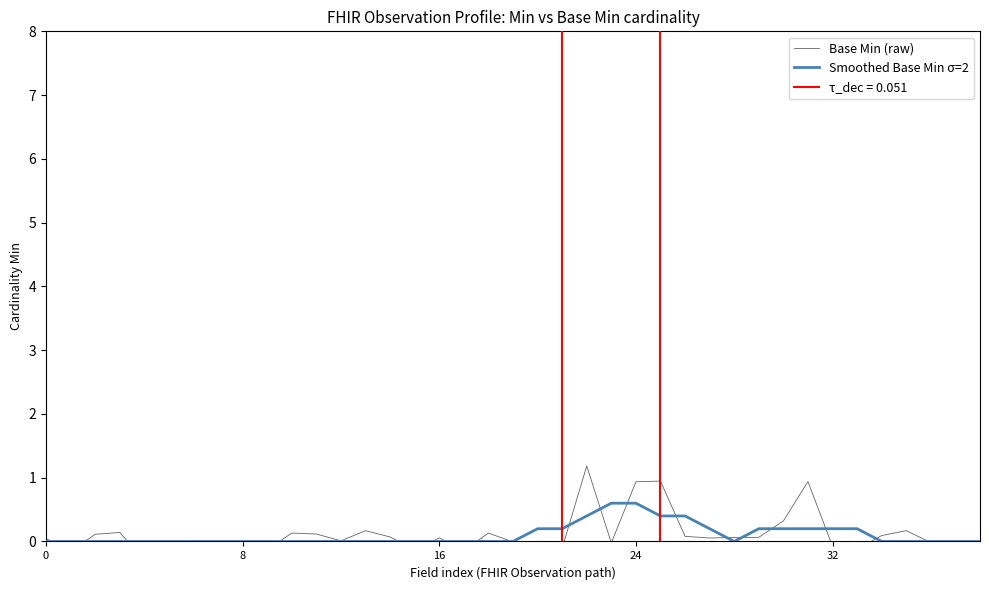

Where is the first local minimum for Base Min (raw)?

8